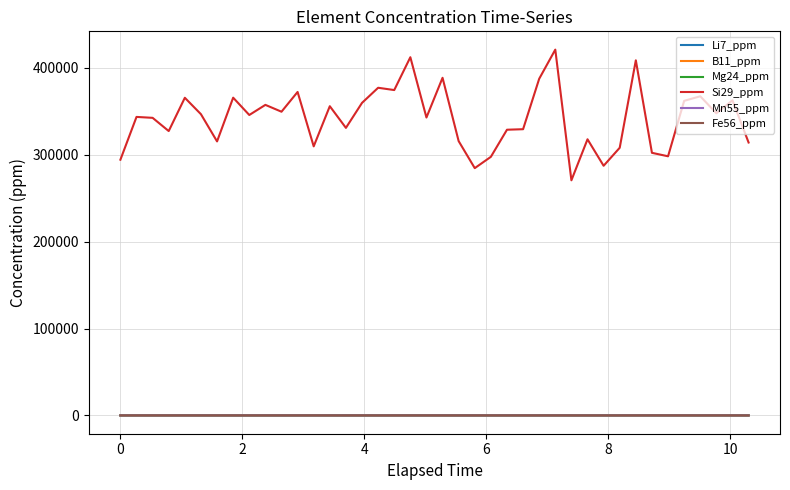

What is the difference between the maximum and minimum values in the Si29_ppm series?

150343.0